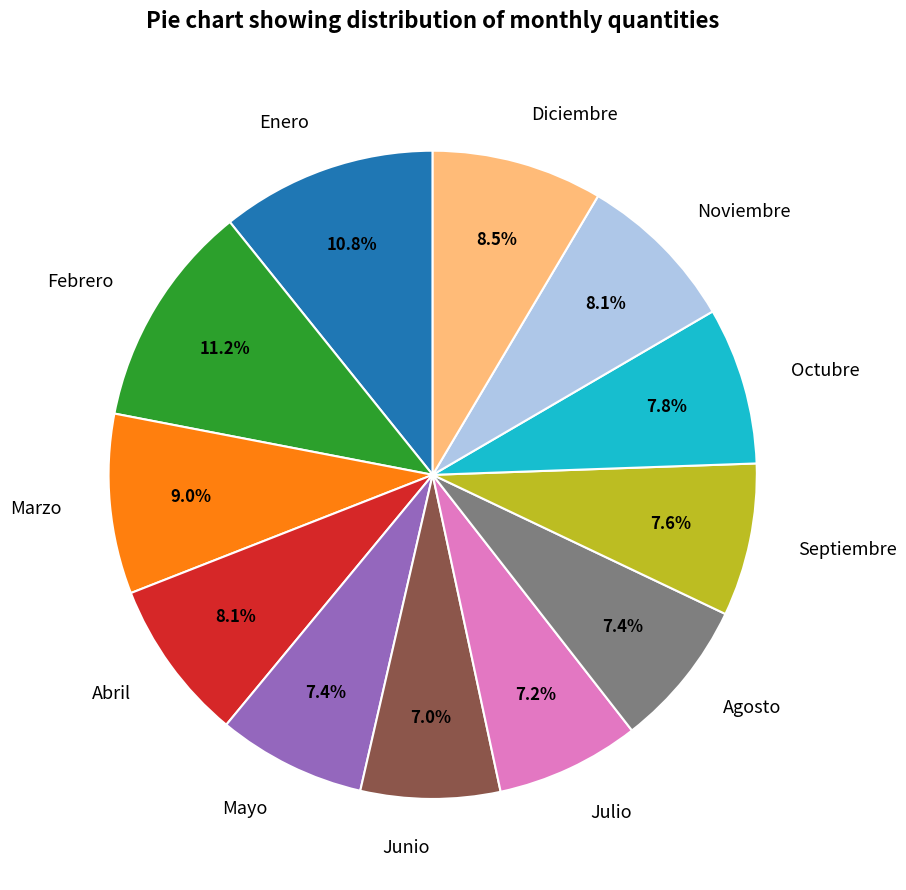

Which has a higher value, Junio or Abril?

Abril